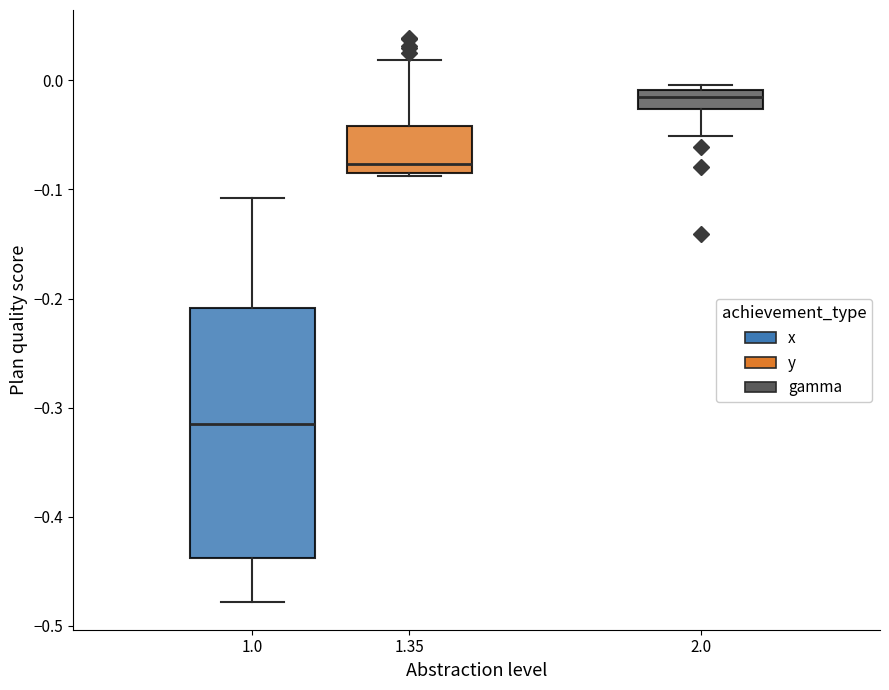

Where does the median line of the box at x = 2.0 sit on the y-axis? The values are not printed on the chart, so give them approximately, as read against the axis.

-0.02